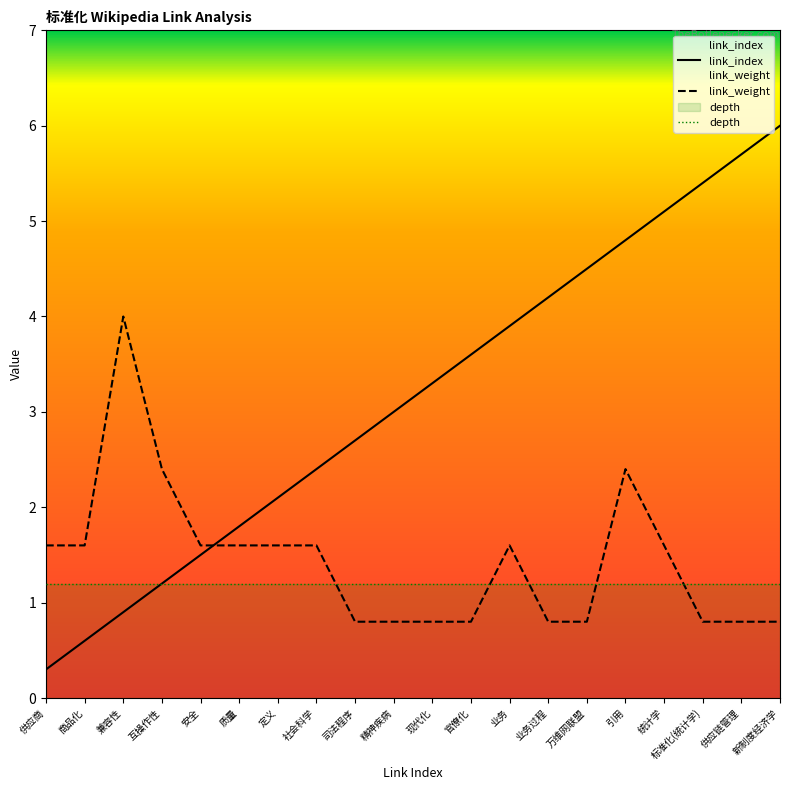

Which series ends up on top after the final intersection of link_weight and link_index?

link_index